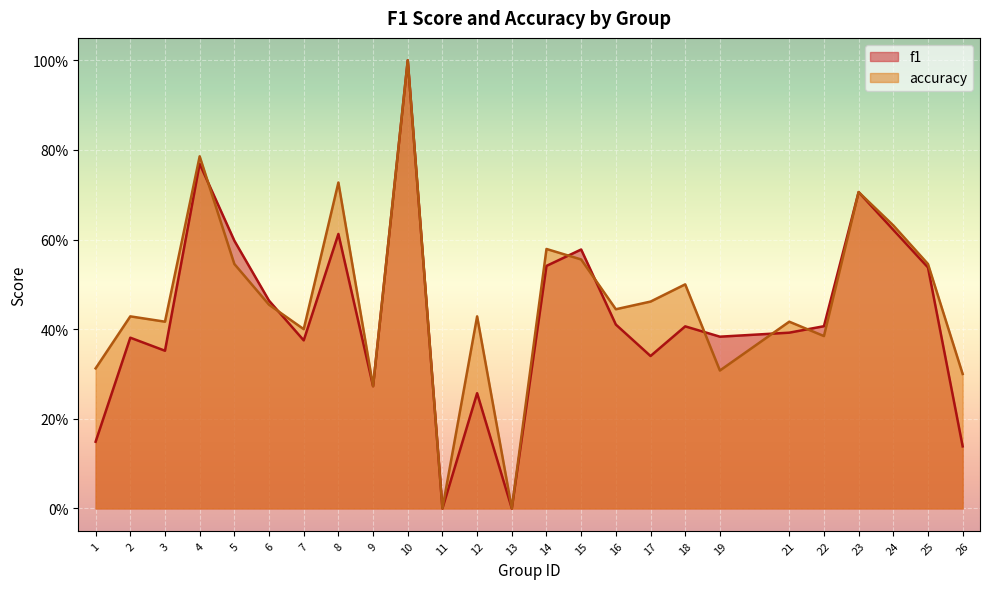

Reading left to right, list all the values displayed in this chart.

f1: 1=0.1	2=0.4	3=0.4	4=0.8	5=0.6	6=0.5	7=0.4	8=0.6	9=0.3	10=1.0	11=0.0	12=0.3	13=0.0	14=0.5	15=0.6	16=0.4	17=0.3	18=0.4	19=0.4	21=0.4	22=0.4	23=0.7	24=0.6	25=0.5	26=0.1
accuracy: 1=0.3	2=0.4	3=0.4	4=0.8	5=0.5	6=0.5	7=0.4	8=0.7	9=0.3	10=1.0	11=0.0	12=0.4	13=0.0	14=0.6	15=0.6	16=0.4	17=0.5	18=0.5	19=0.3	21=0.4	22=0.4	23=0.7	24=0.6	25=0.5	26=0.3